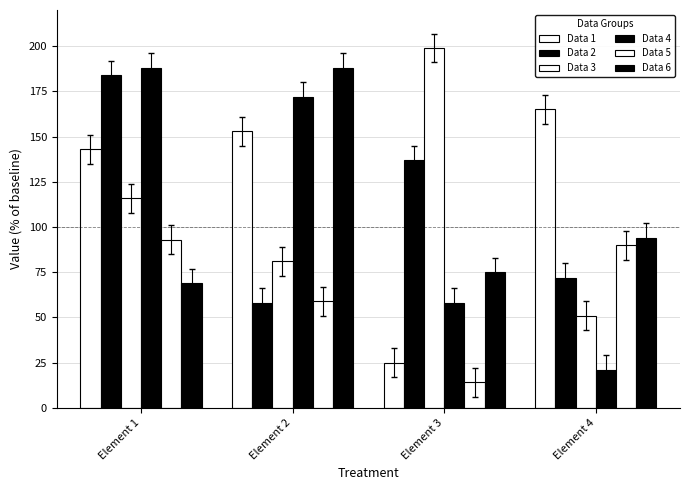

How many distinct data groups are displayed?

6